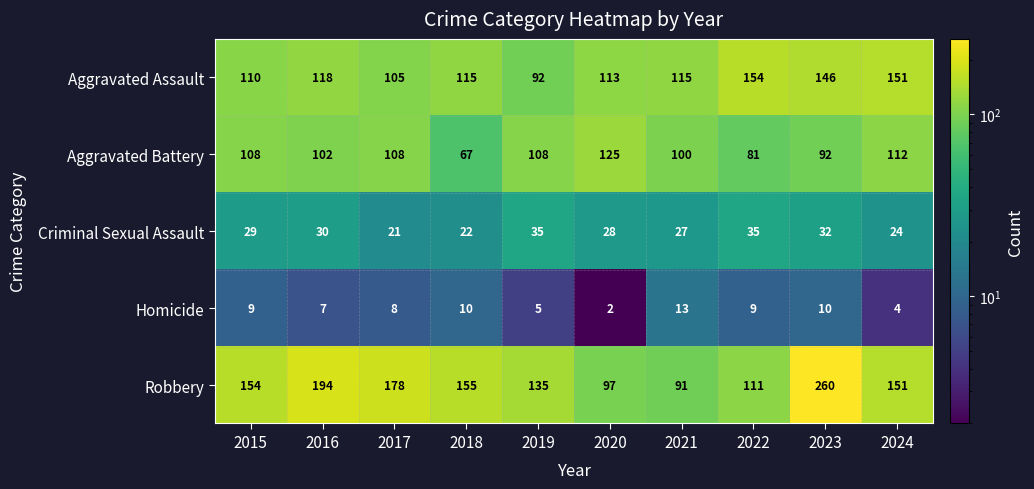

How many values in the Robbery series are below 154?

5